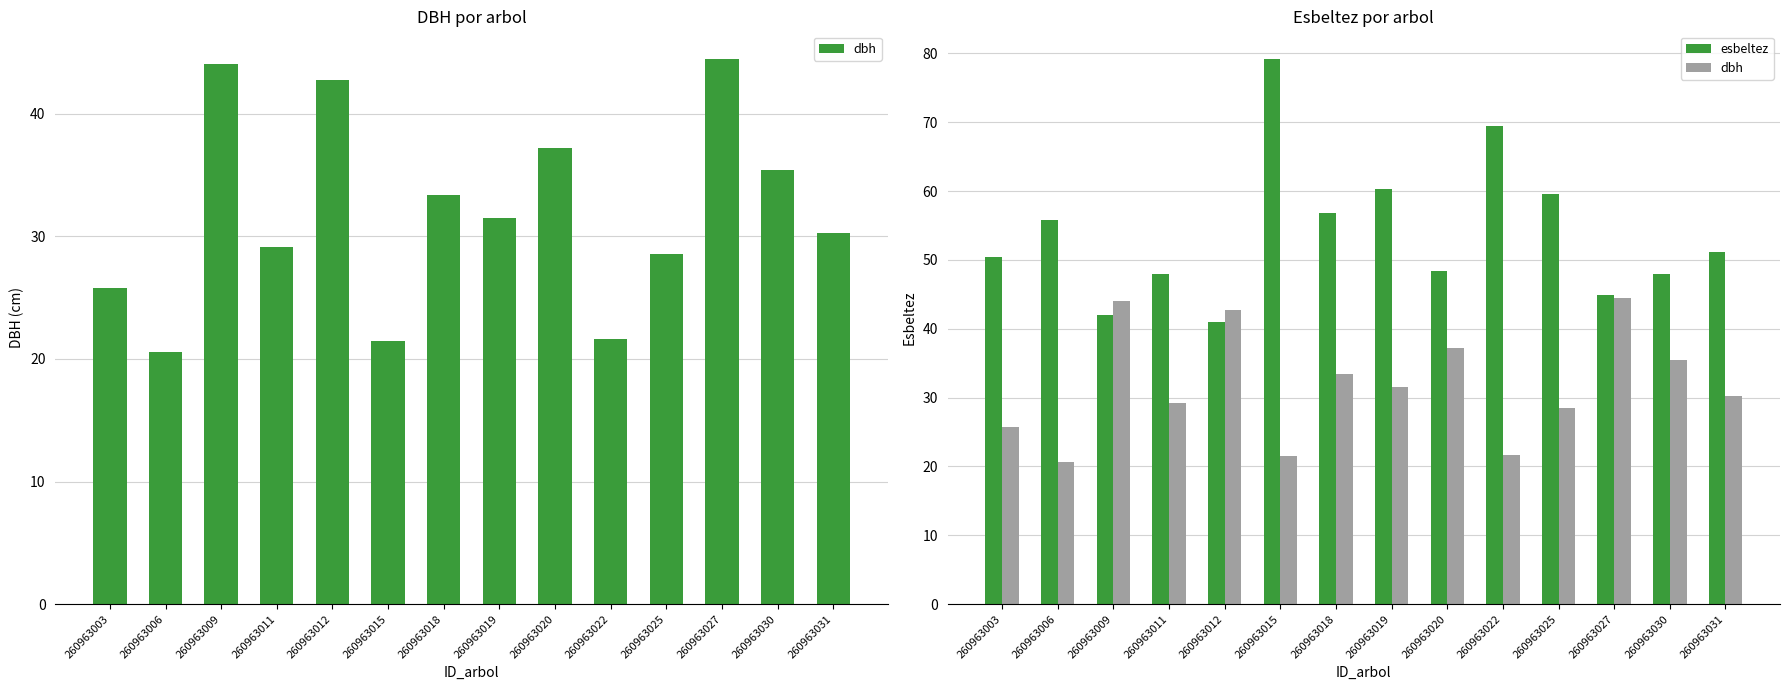

What is the value of the dbh bar at the 14th from the left?

30.3